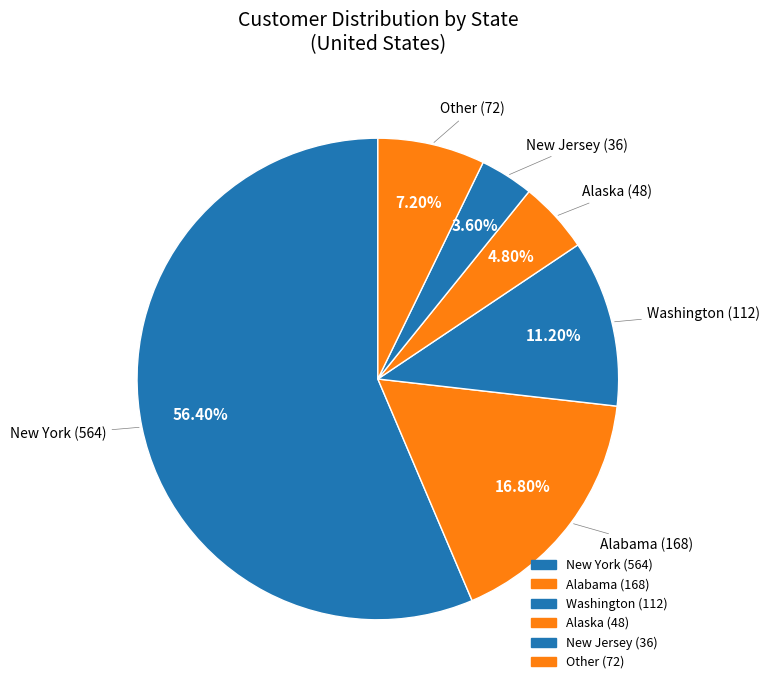

Count the number of slices in the pie.

6